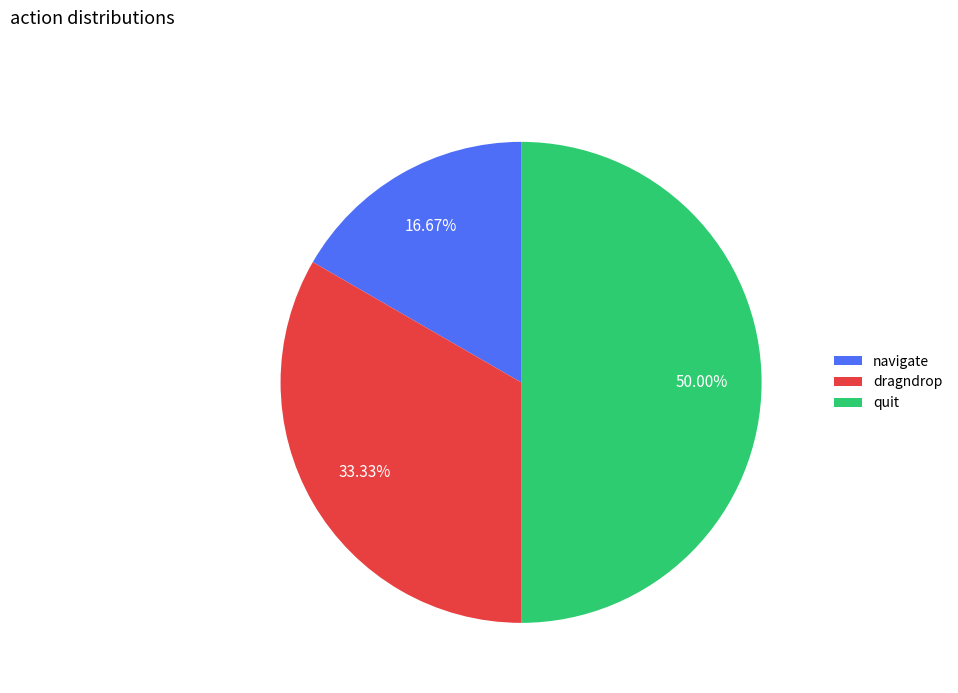

To the nearest percent, what is the difference between the largest and smallest slice percentages?

33%